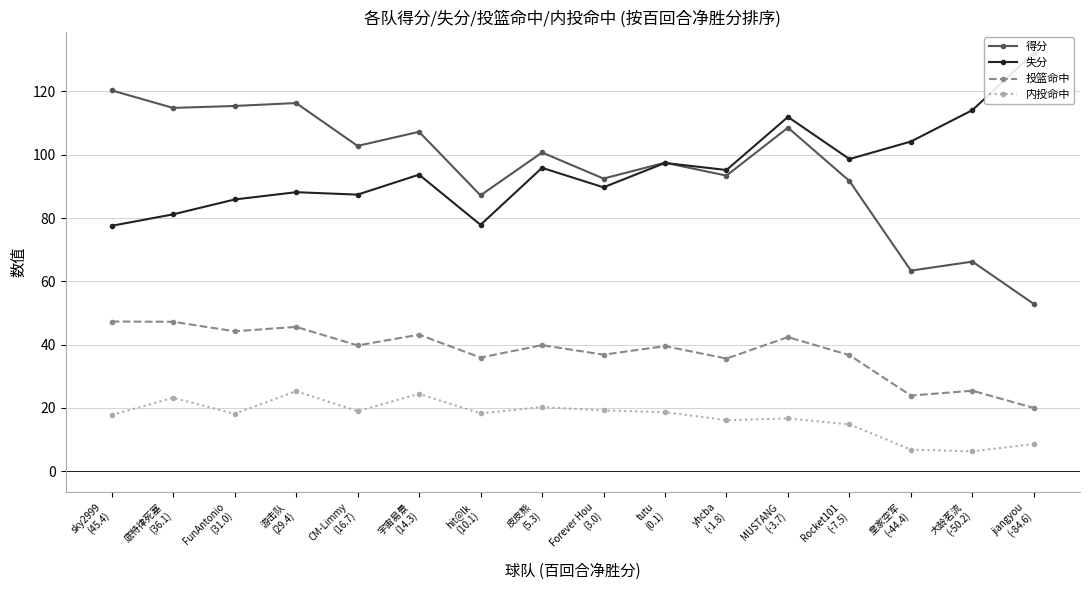

Is the value of 得分 at tutu
(0.1) greater than the value of 失分 at FunAntonio
(31.0)?

Yes